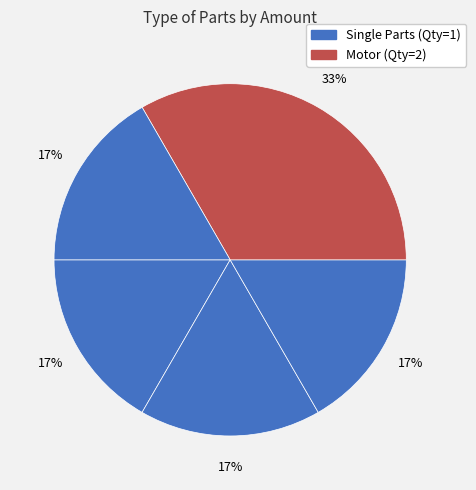

How many slices are in this pie chart?

5